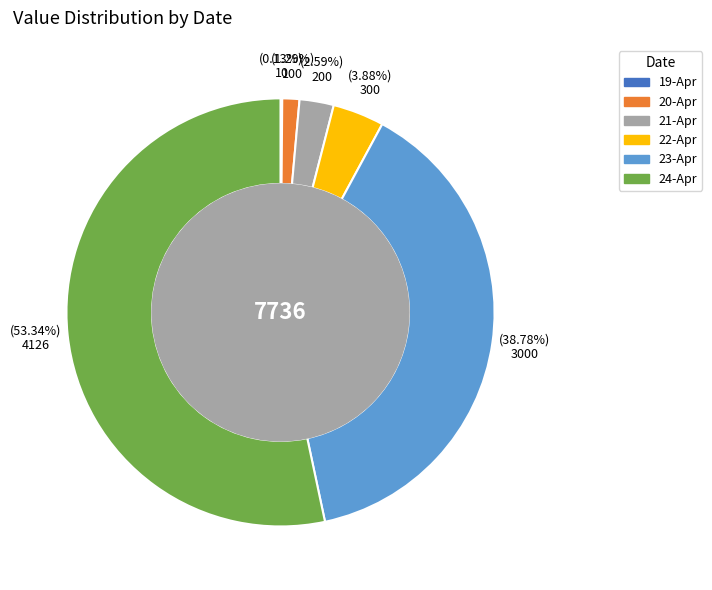

What is the total percentage of 20-Apr and 22-Apr?

5.2%